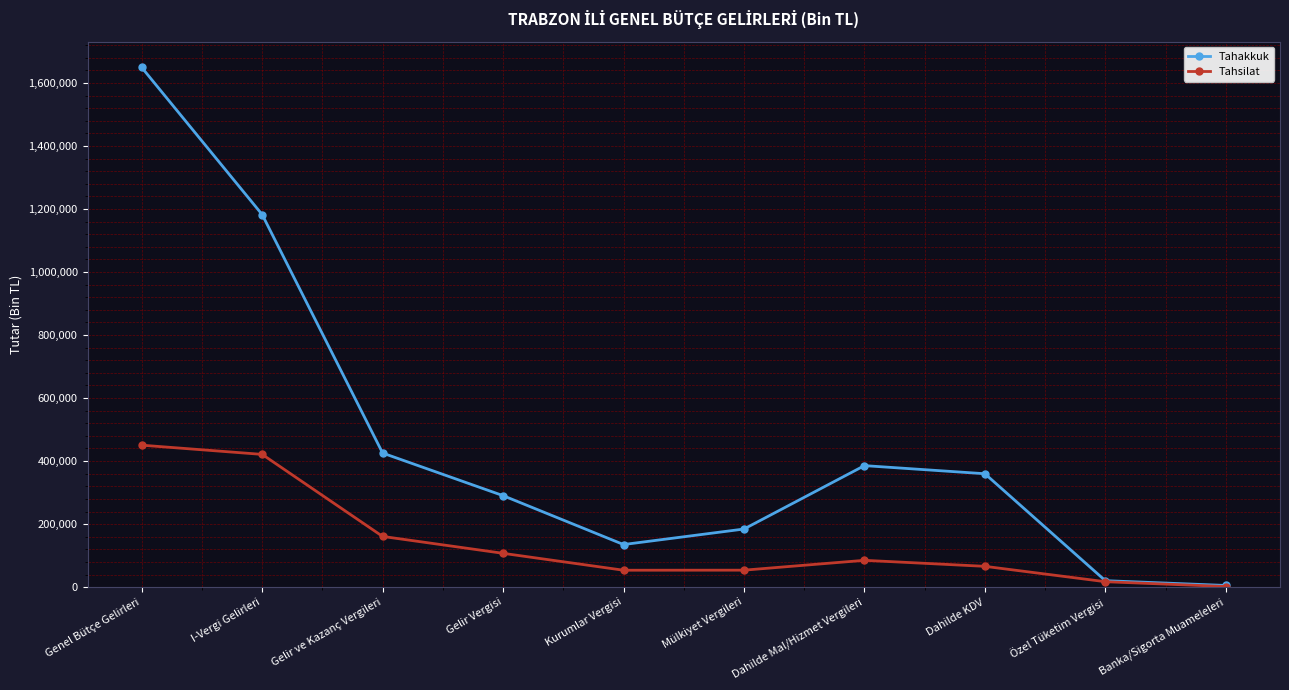

What are all the series names shown in the legend?

Tahakkuk, Tahsilat